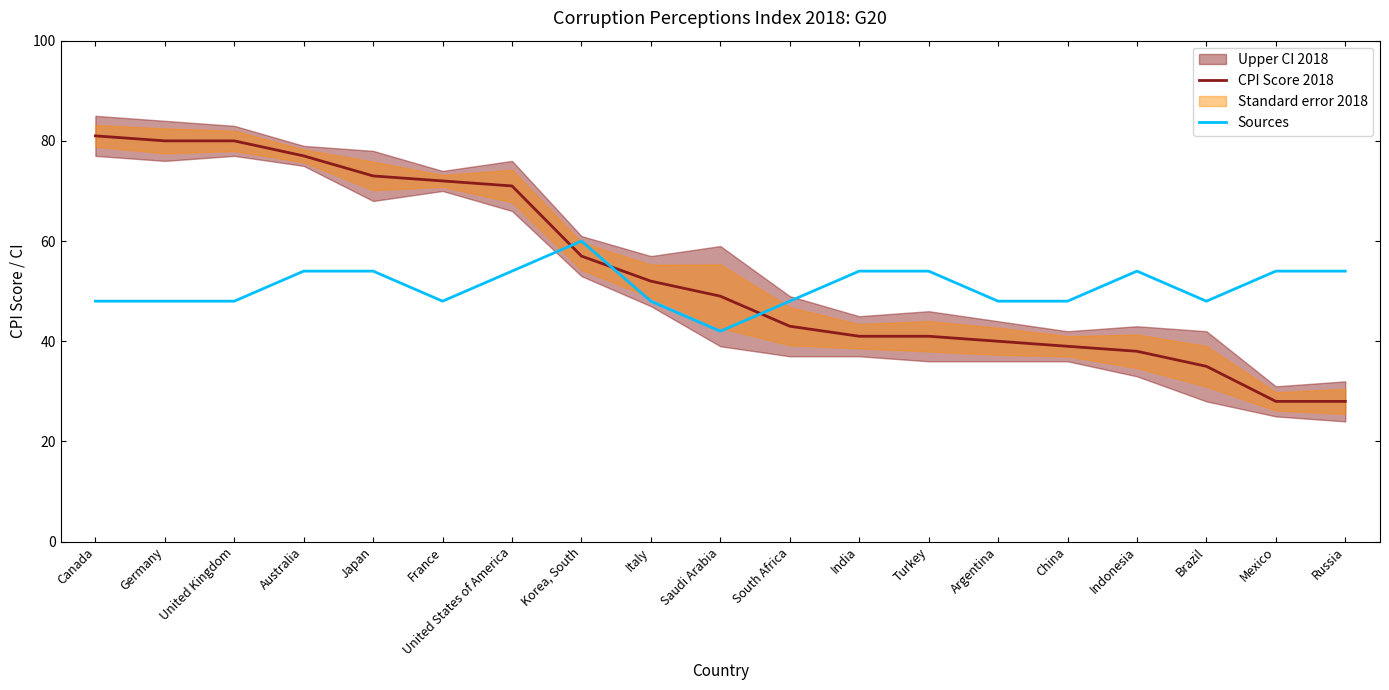

How many lines are shown in the chart?

2